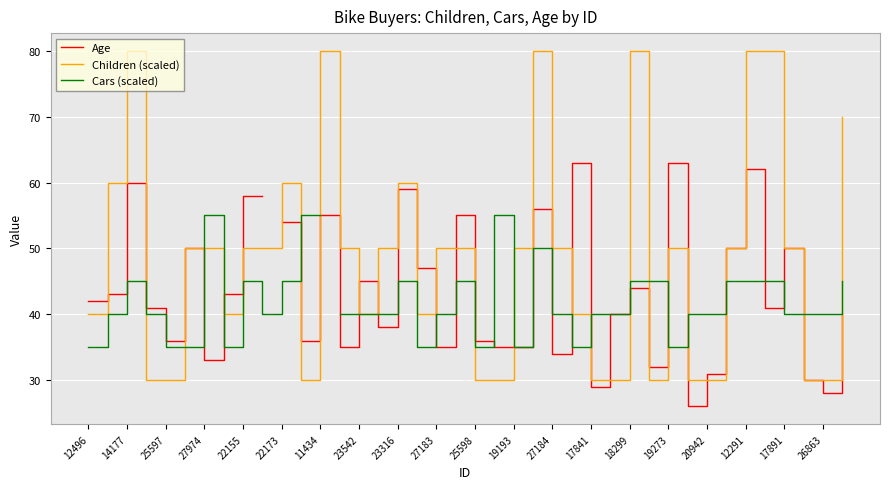

The Children (scaled) series shows 30 at 20942. True or false?

True